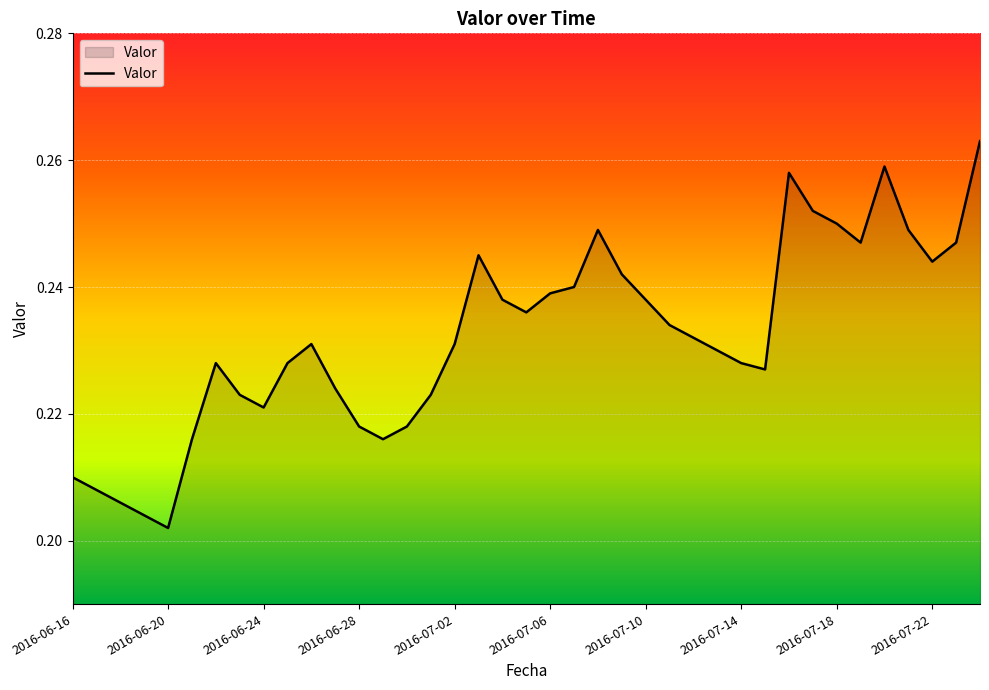

What is the sum of all values?

9.1